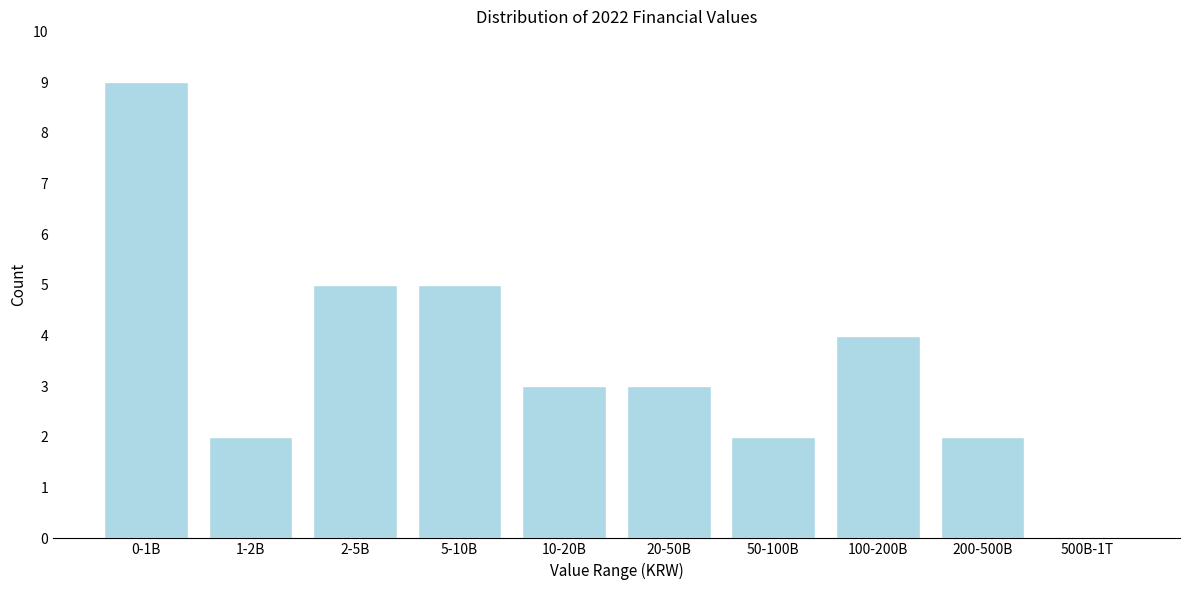

Reading right to left, what are all the values shown in this chart?

500B-1T=0	200-500B=2	100-200B=4	50-100B=2	20-50B=3	10-20B=3	5-10B=5	2-5B=5	1-2B=2	0-1B=9